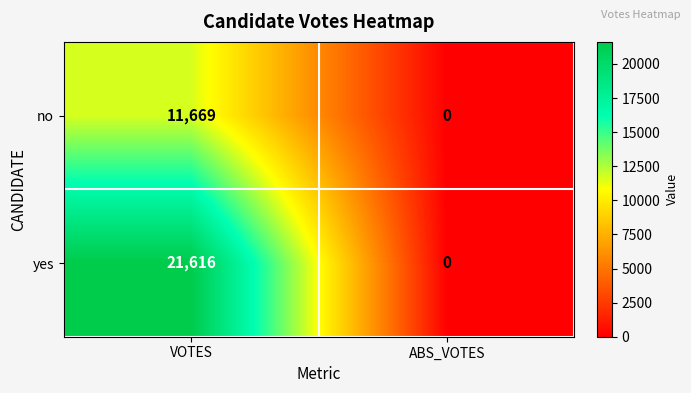

At which category is the sum across all series the highest?

VOTES